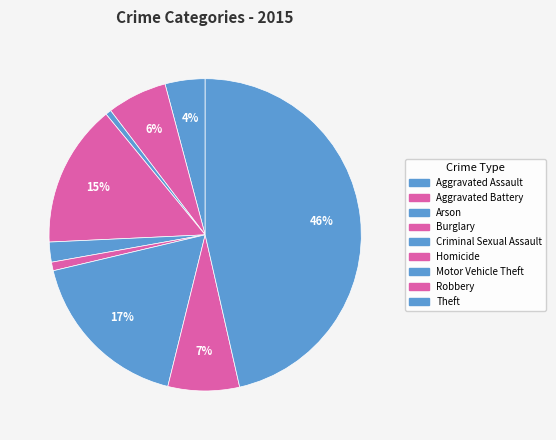

Is the sum of Homicide and Arson greater than half?

No